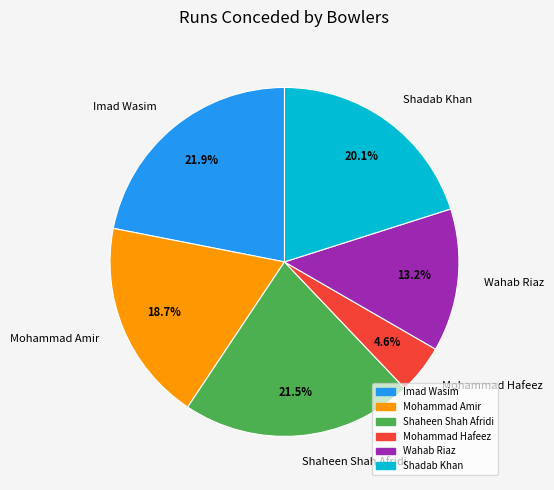

How many segments does this pie chart have?

6